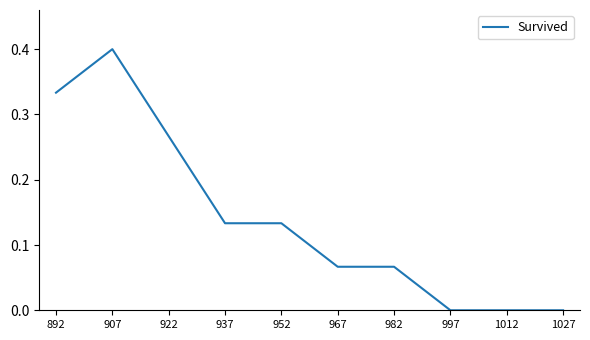

Which has a higher value, 1012 or 937?

937